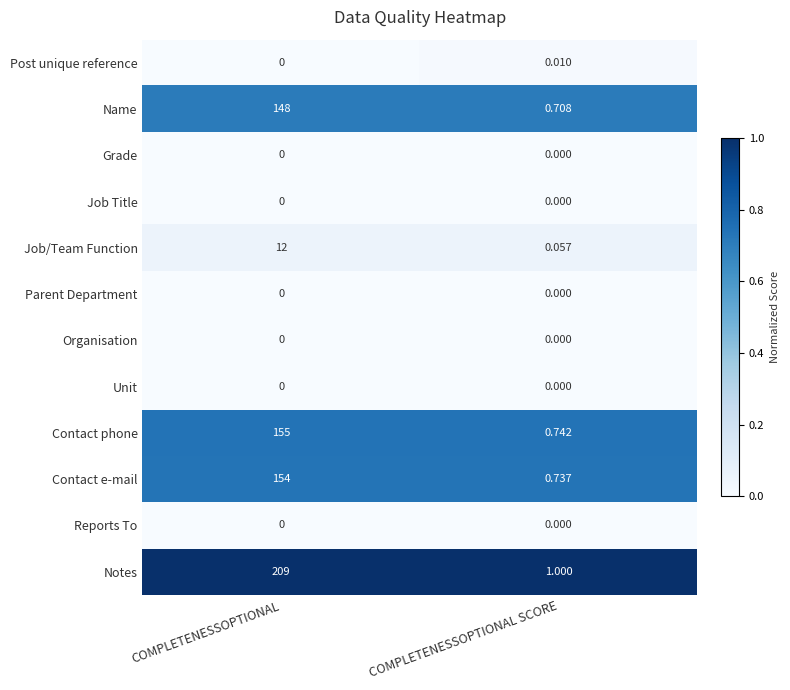

Which series changed the most between COMPLETENESSOPTIONAL and COMPLETENESSOPTIONAL SCORE?

Notes